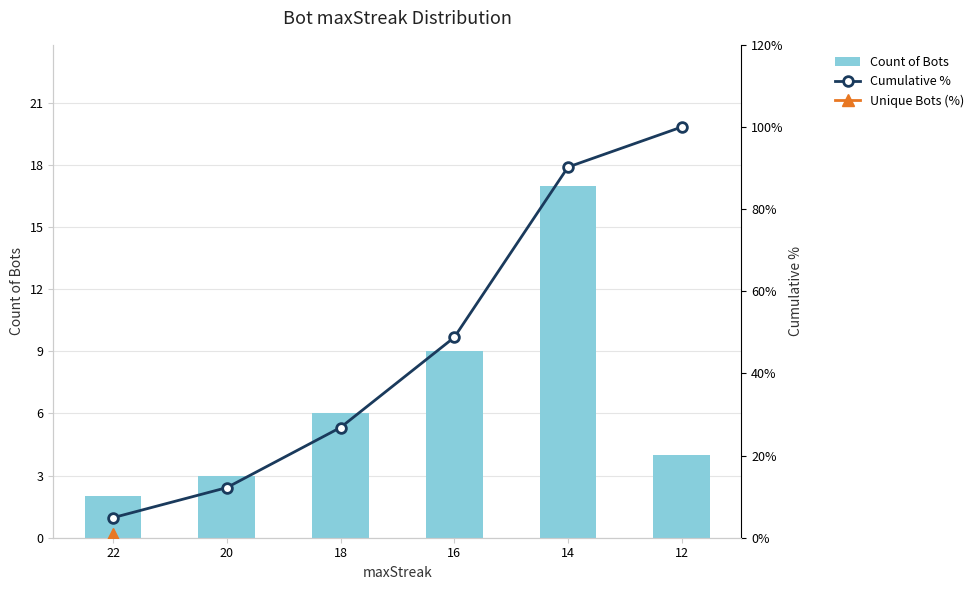

What is the sum of all Count of Bots values?

41